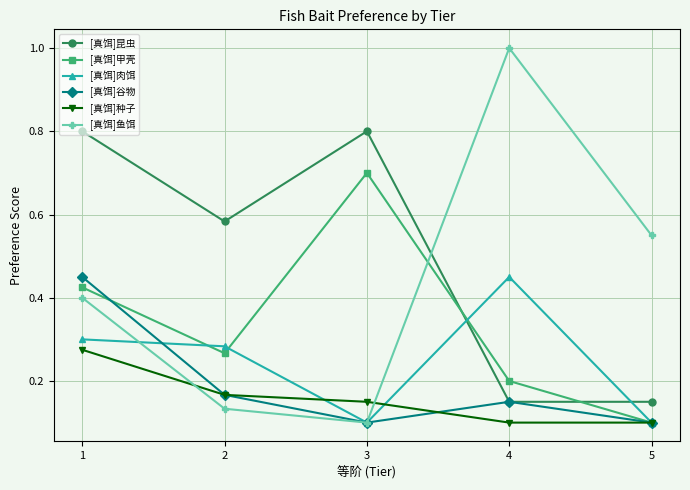

Between 2 and 5, which series saw the biggest shift?

[真饵]昆虫